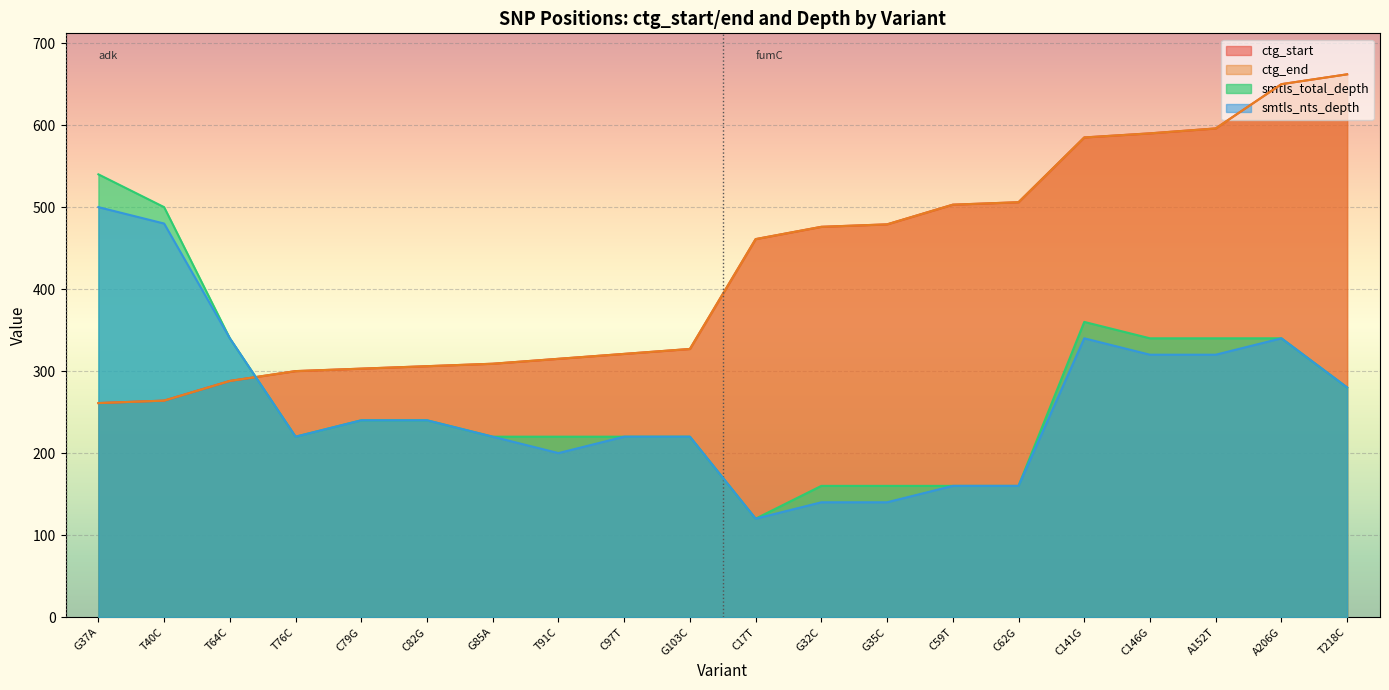

The value of smtls_total_depth at C82G is 56. True or false?

False